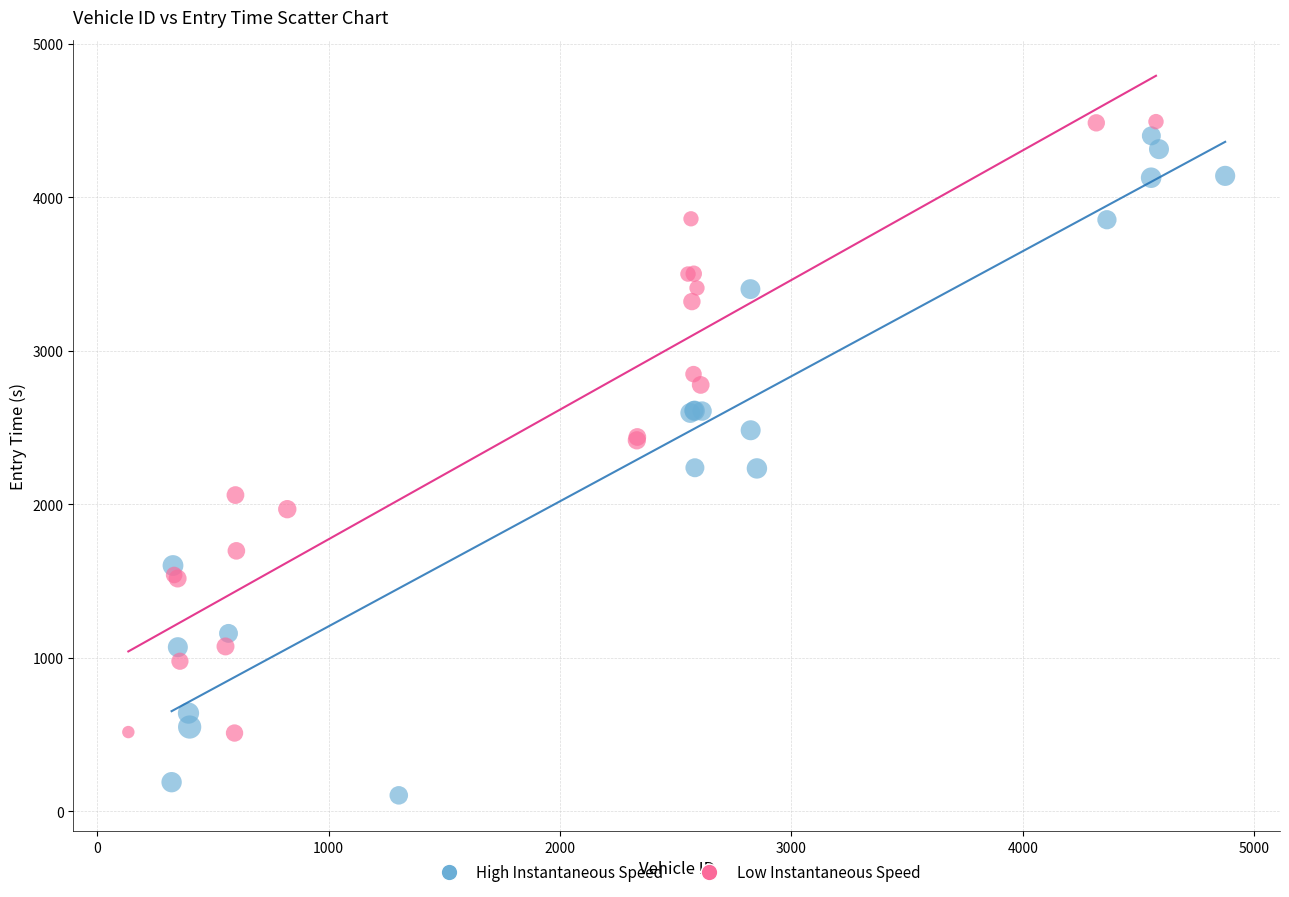

Which series contains the lowest Y value?

High Instantaneous Speed